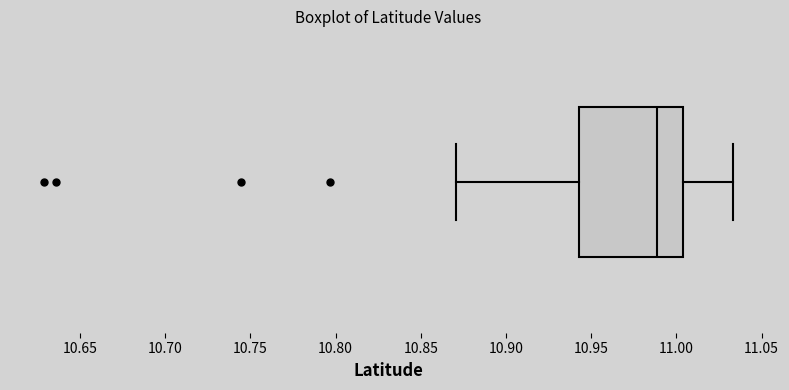

Transcribe this box plot: give where the median line is, the range the box spans, and where the two whiskers end, as read against the x-axis. The values are not printed on the chart, so give them approximately, as read against the axis.

median 10.990, box 10.945 to 11.005, whiskers 10.870 to 11.035